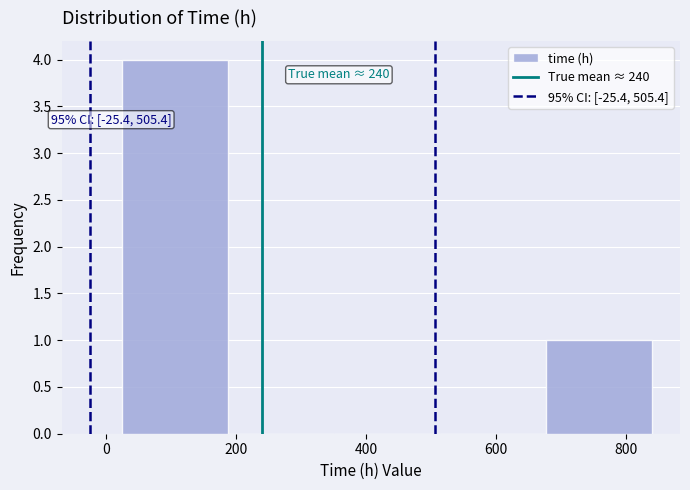

Which range on the x-axis has the tallest bar?

20 to 180